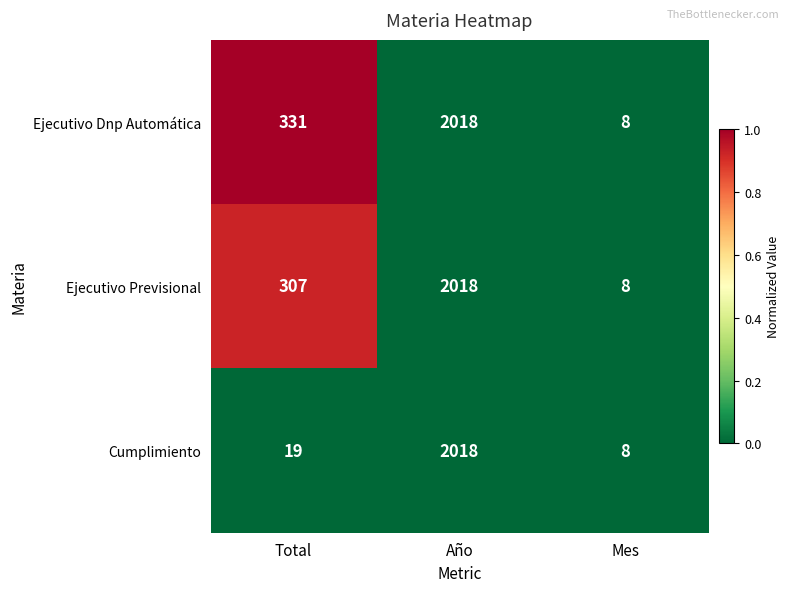

How many data points in Cumplimiento are less than 19?

1